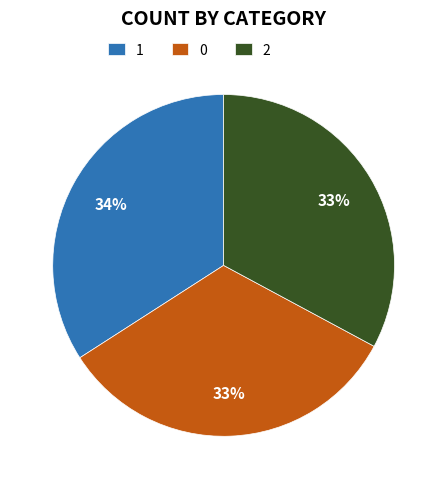

Is there a majority slice in this chart?

No